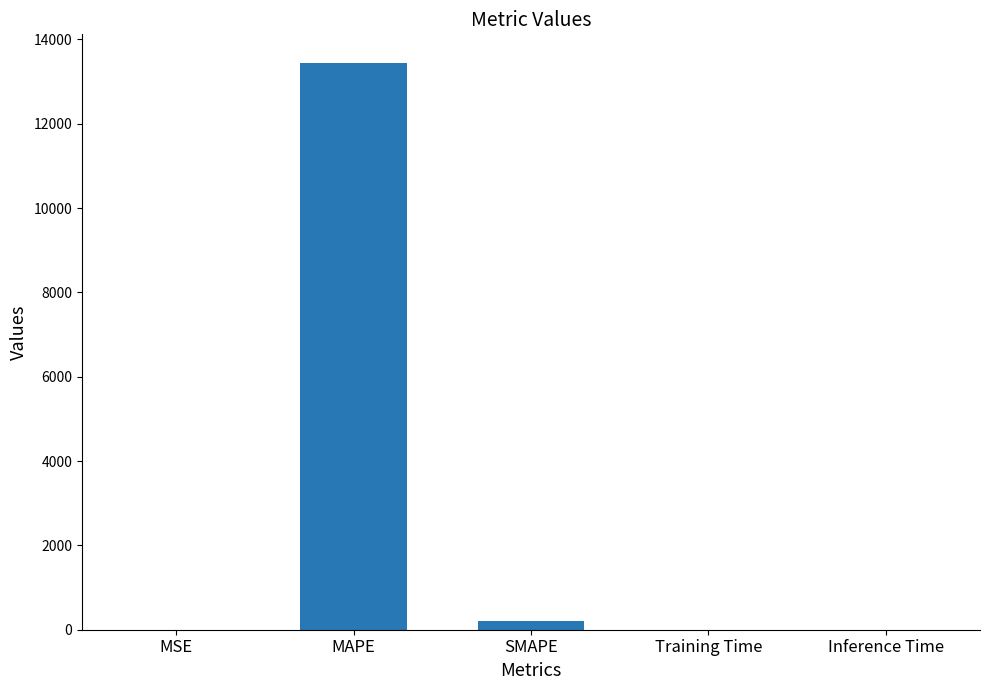

What is the approximate value at Inference Time?

0.1